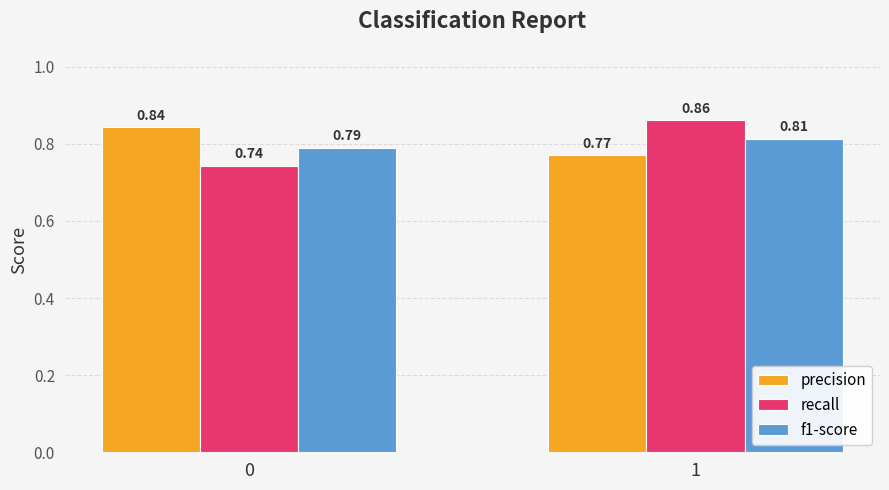

Which series has the largest total across all categories?

precision